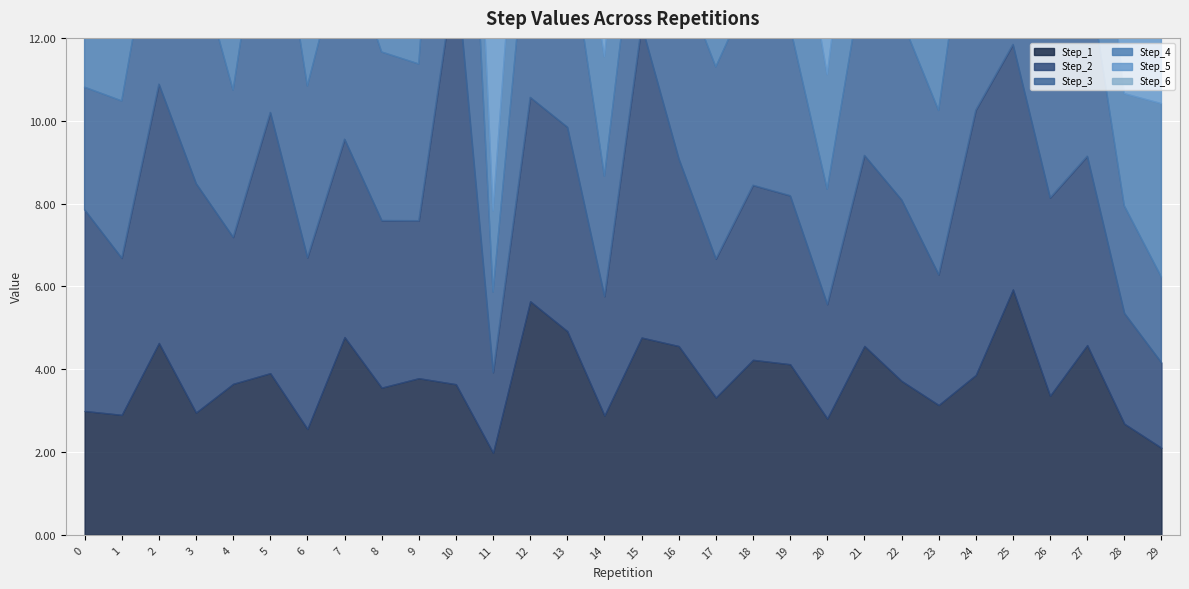

Count the number of categories in the chart.

30